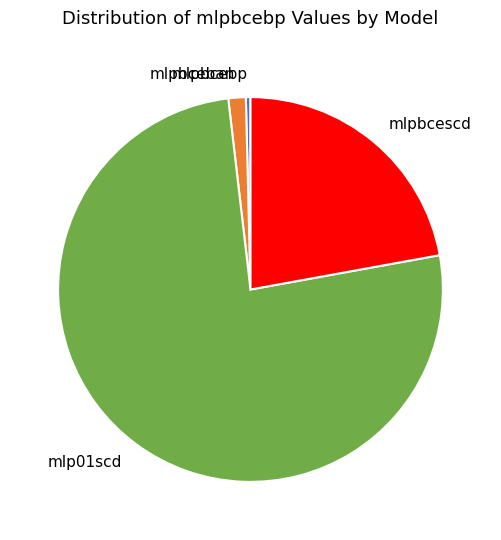

How many slices are in this pie chart?

4